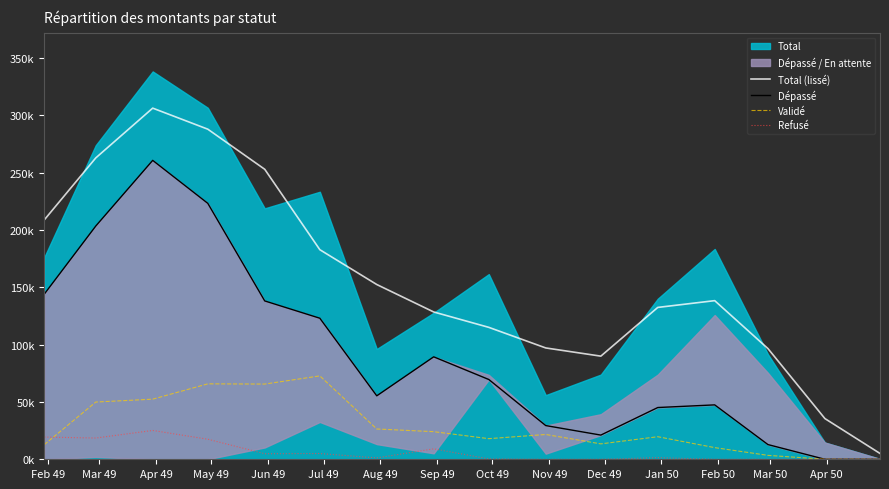

At how many categories does at least one series exceed 280548?

2